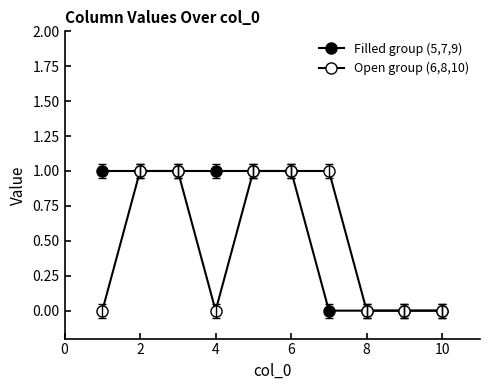

Reading left to right, what are all the values shown in this chart?

Filled group (5,7,9): 1	1	1	1	1	1	0	0	0	0
Open group (6,8,10): 0	1	1	0	1	1	1	0	0	0